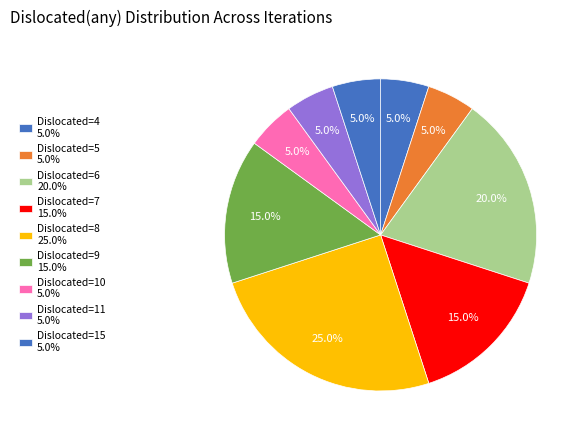

Does any single category account for the majority?

No